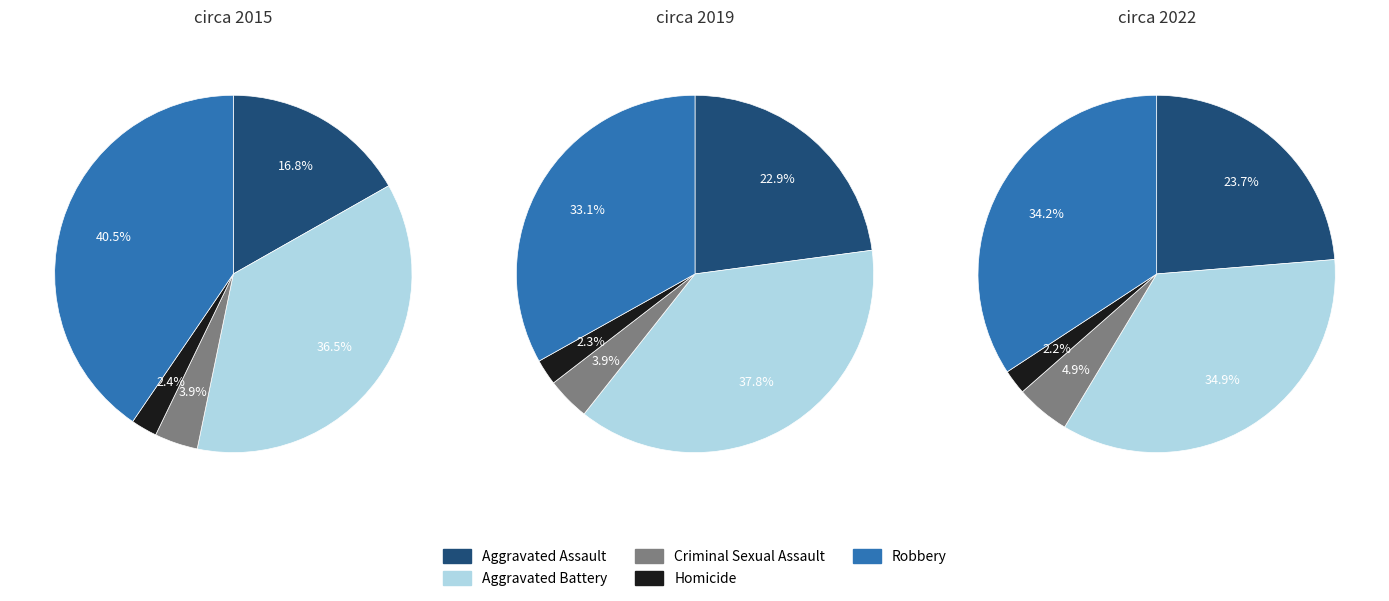

Is there a majority slice in this chart?

No